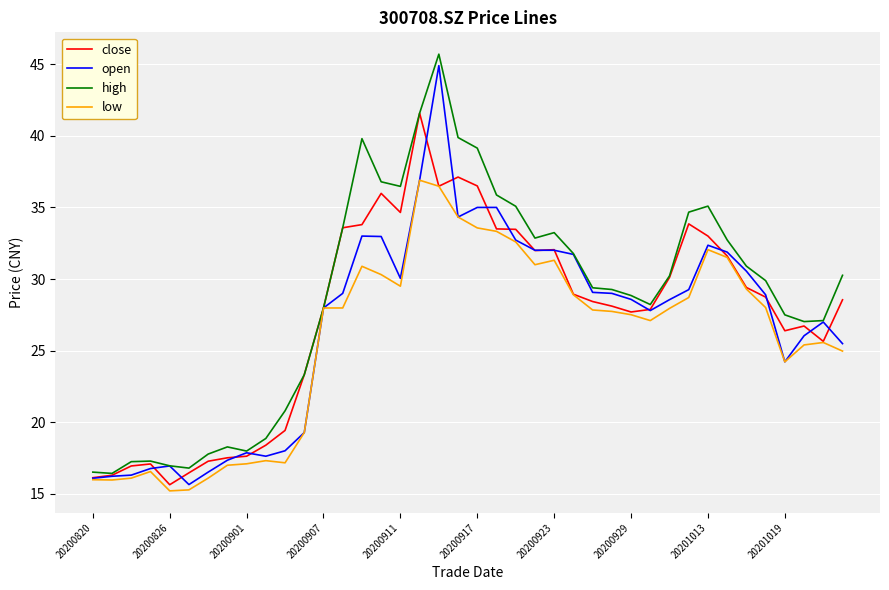

What is the highest value of the low series?

36.9